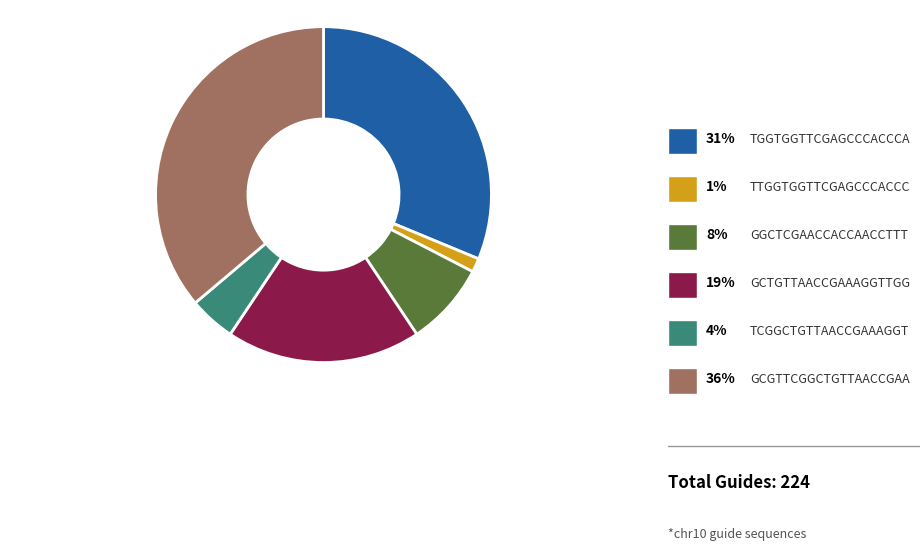

How many segments does this pie chart have?

6